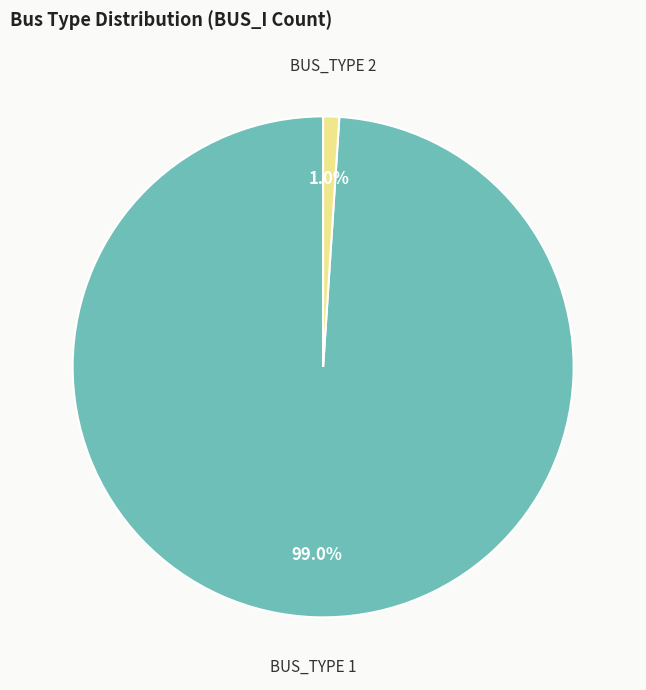

Count the number of slices in the pie.

2